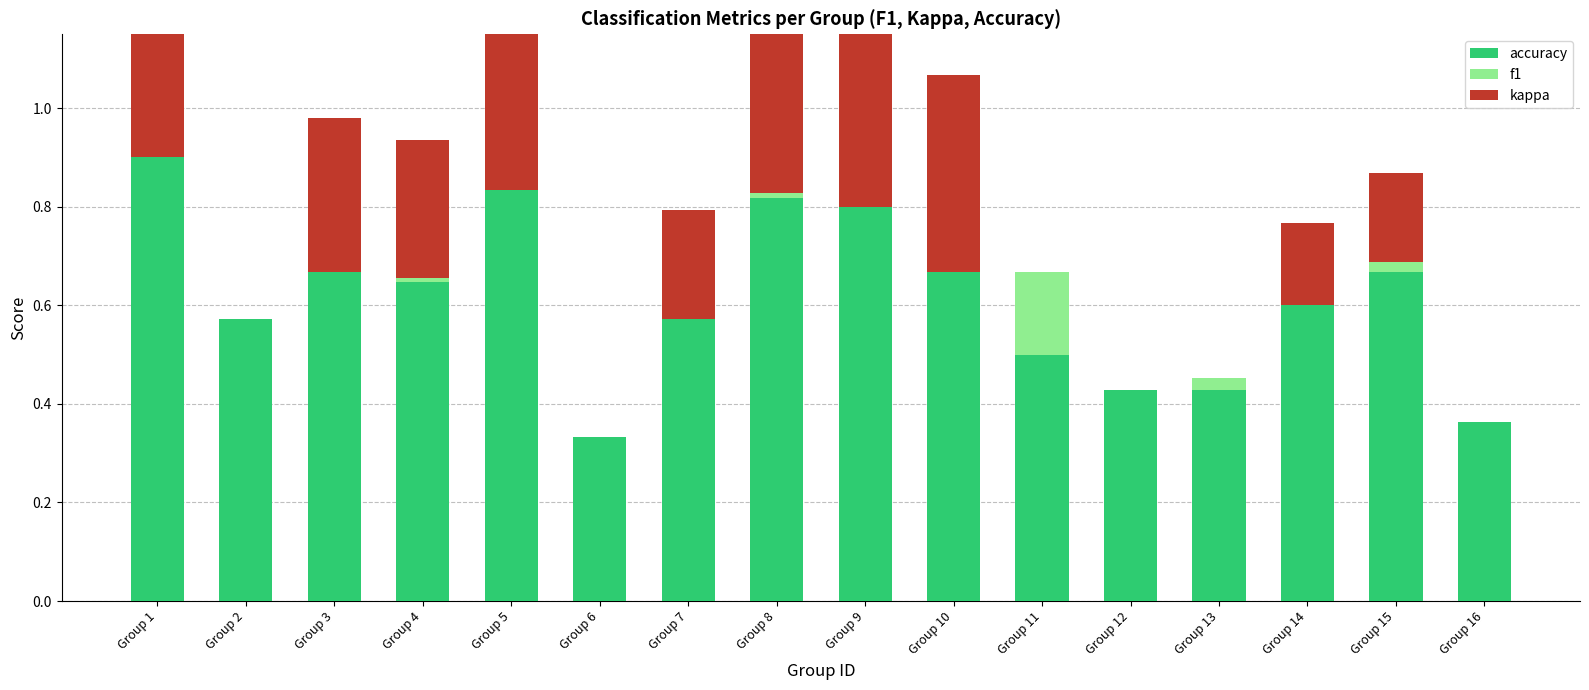

Which series has the largest total across all categories?

accuracy